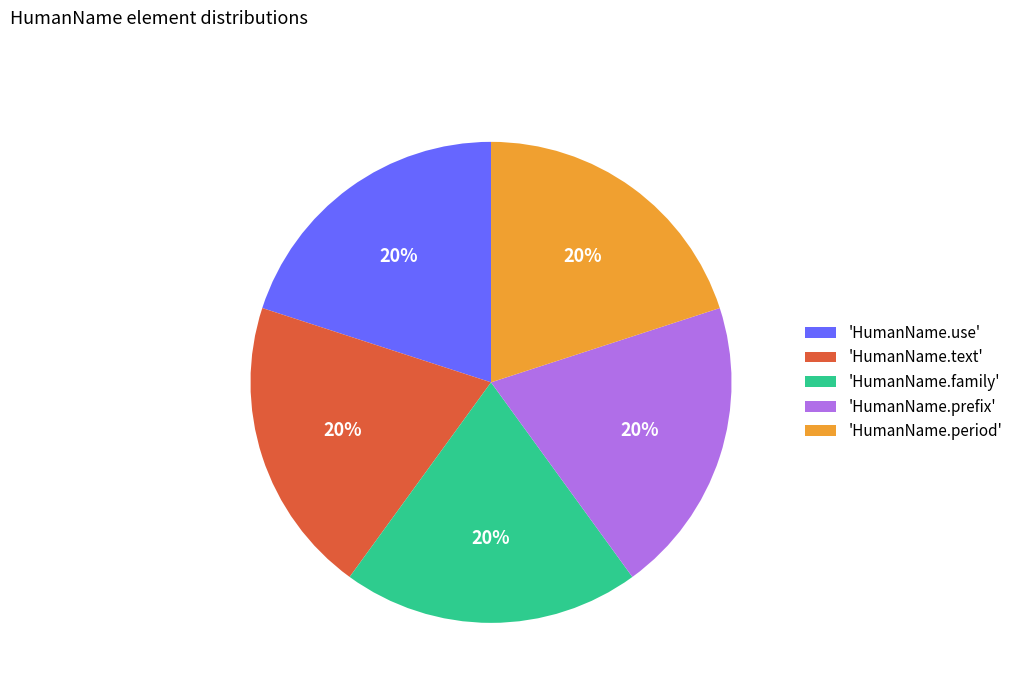

Is it true that 'HumanName.text' is 20% of the pie?

True